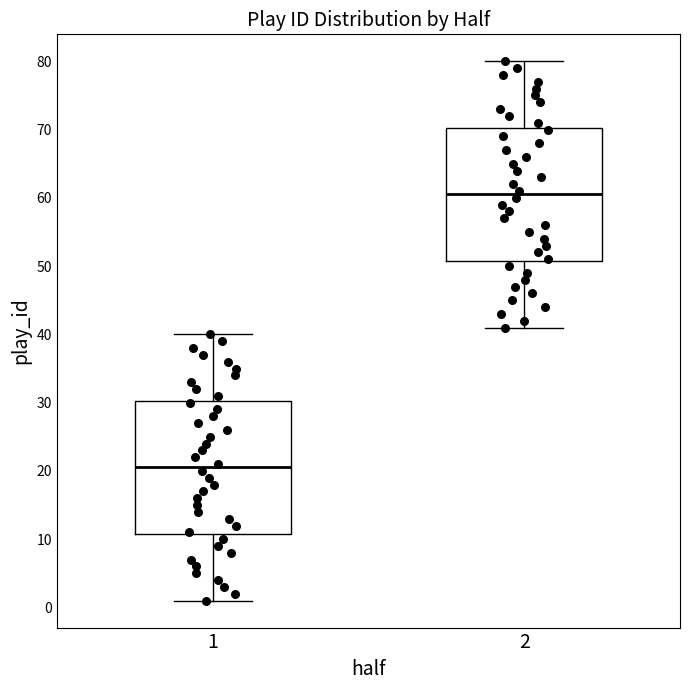

Which box has the highest median line?

2